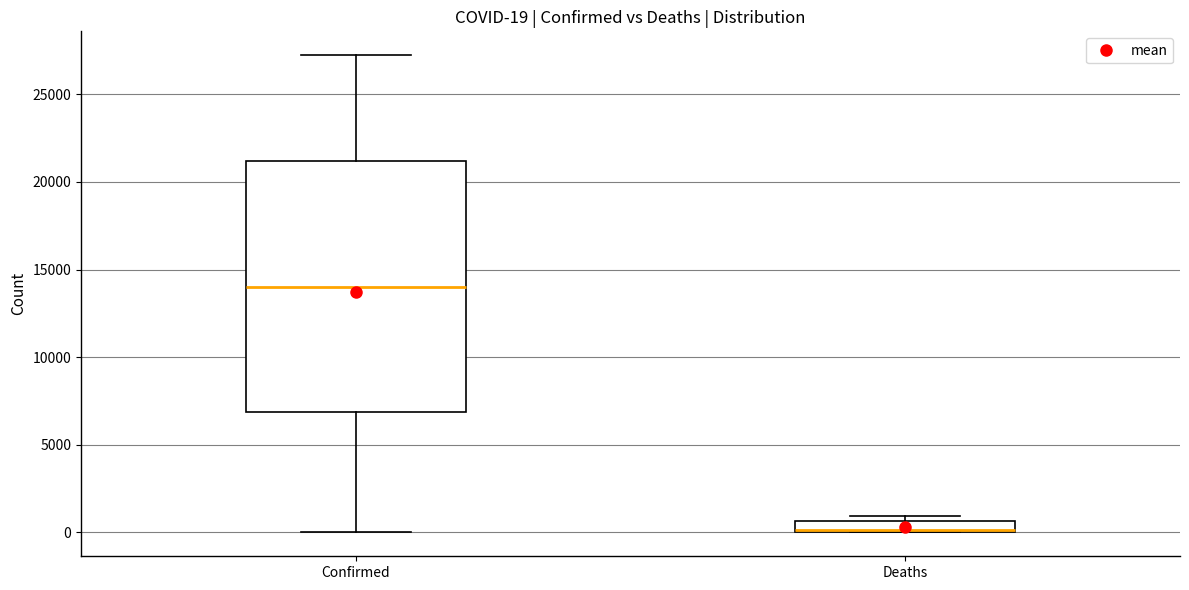

Which box has the highest median line?

Confirmed